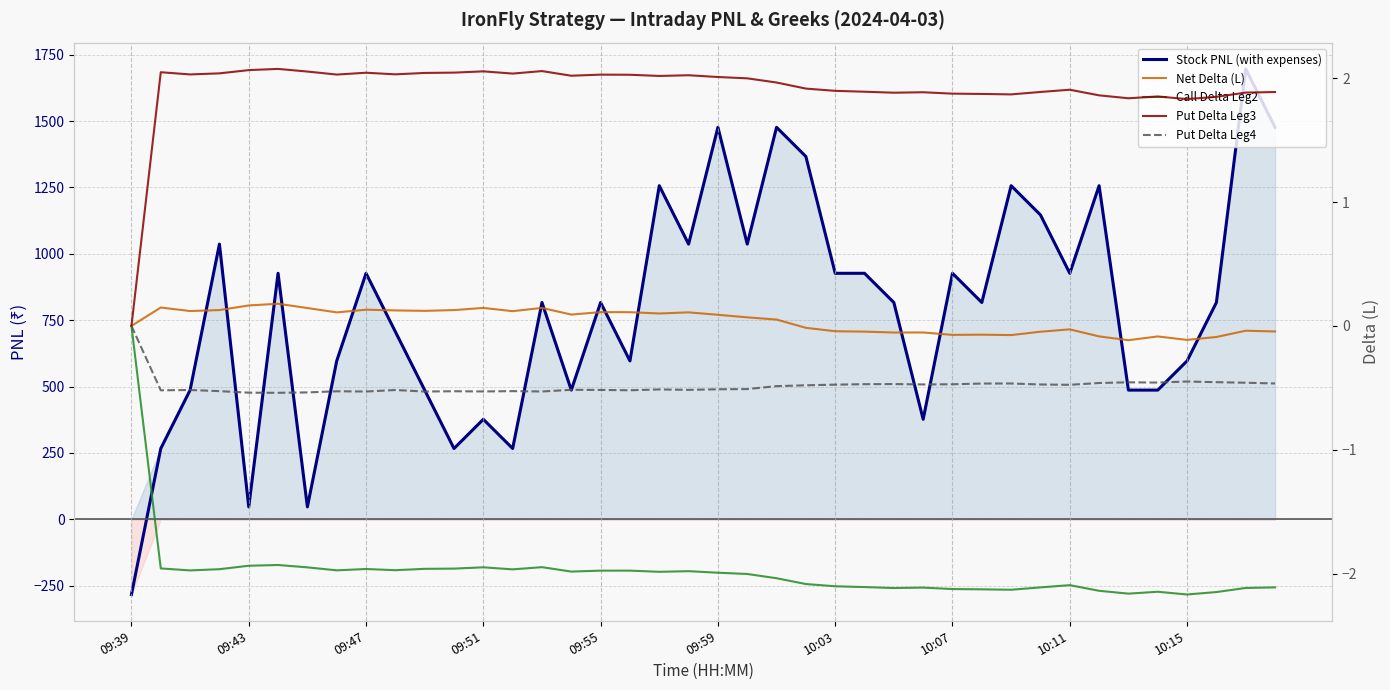

What is the total value across all series at 22?

1476.1